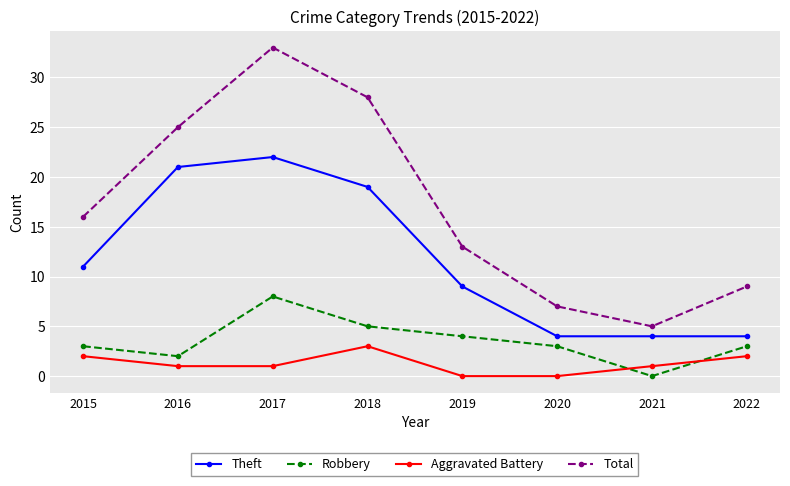

What is the total value across all series at 2022?

18